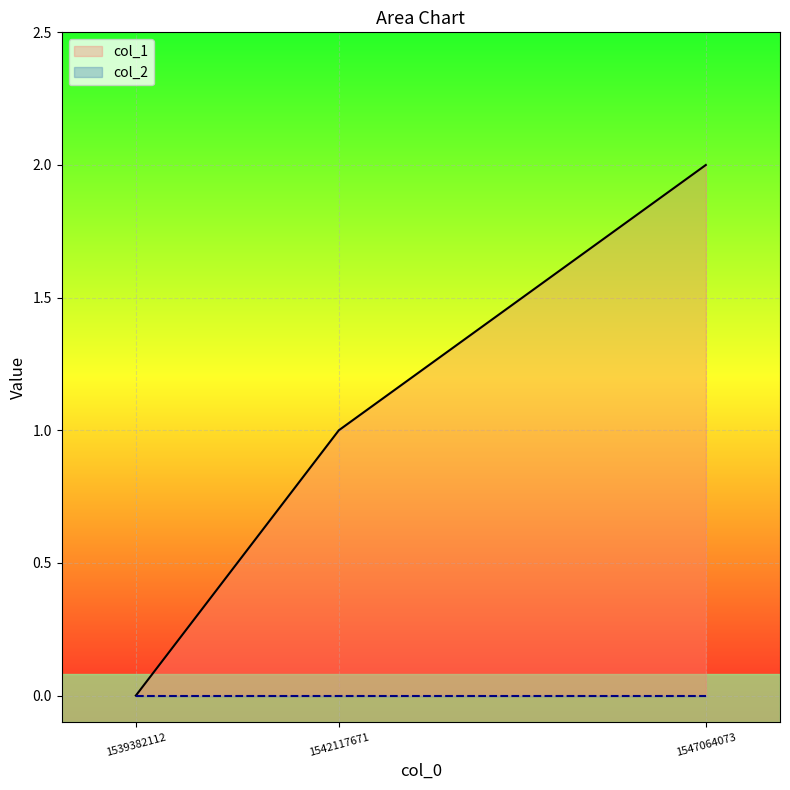

What is the difference between the maximum and second lowest values?

1